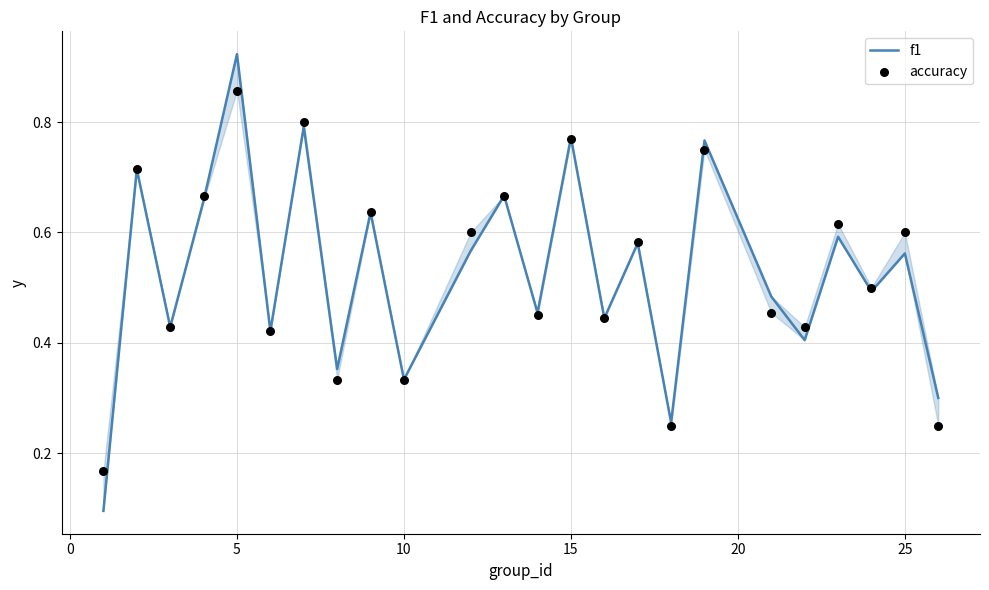

Which series reaches the minimum Y coordinate?

f1